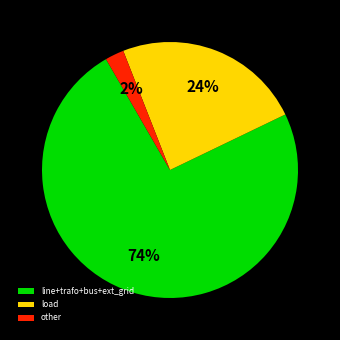

To the nearest percent, what is the combined percentage of load and other?

26%